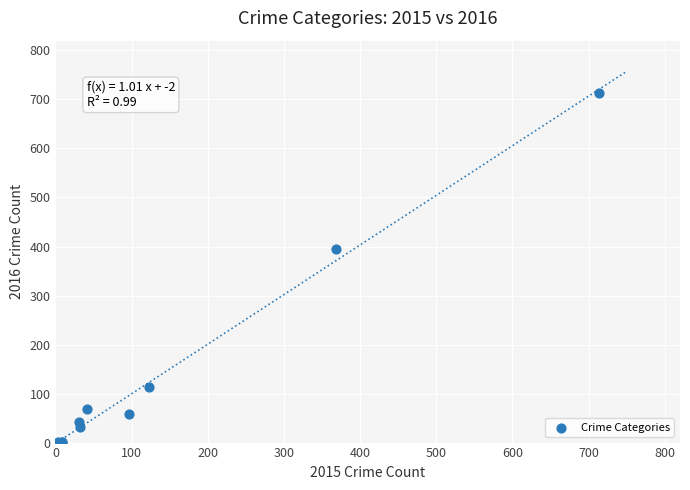

What Y value in the scatter plot is closest to 357?

394